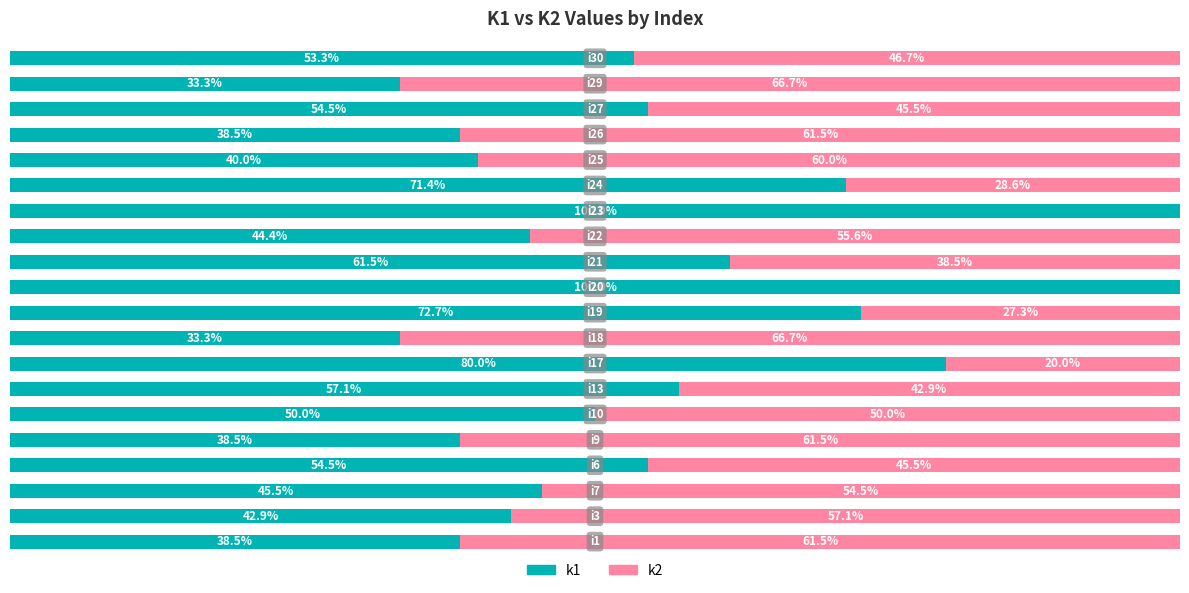

What are all the series names shown in the legend?

k1, k2